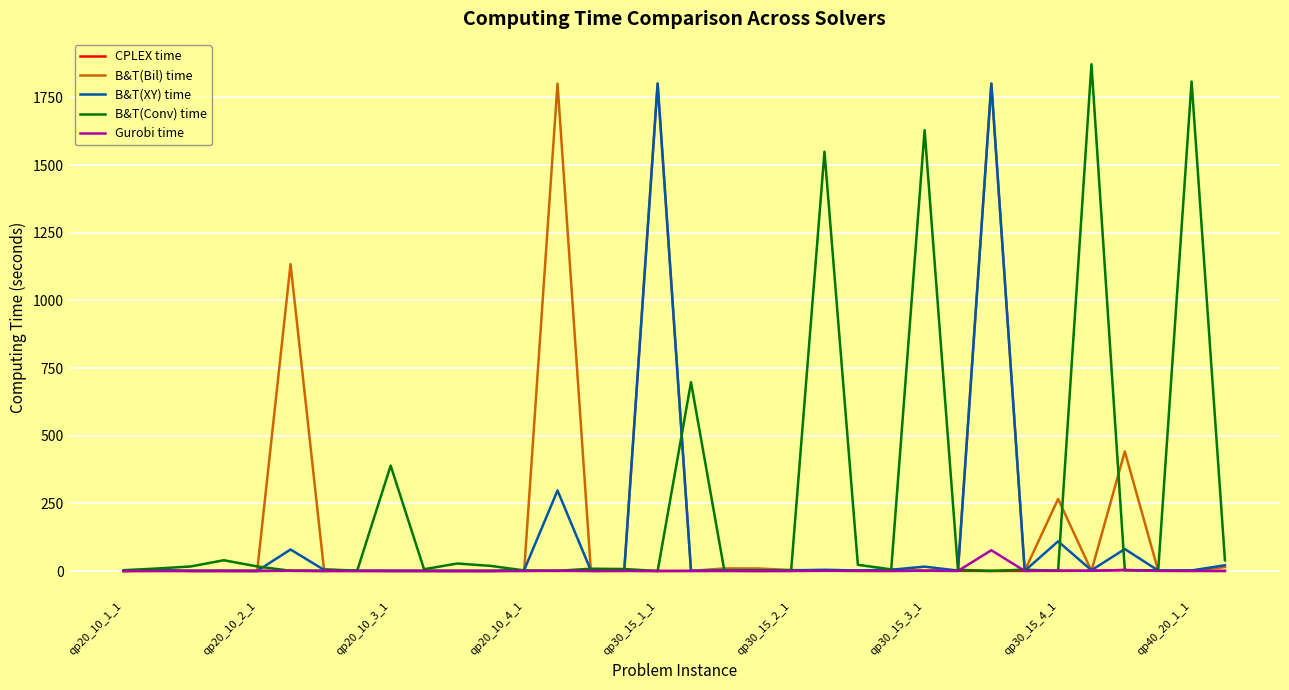

What are all the series names shown in the legend?

CPLEX time, B&T(Bil) time, B&T(XY) time, B&T(Conv) time, Gurobi time